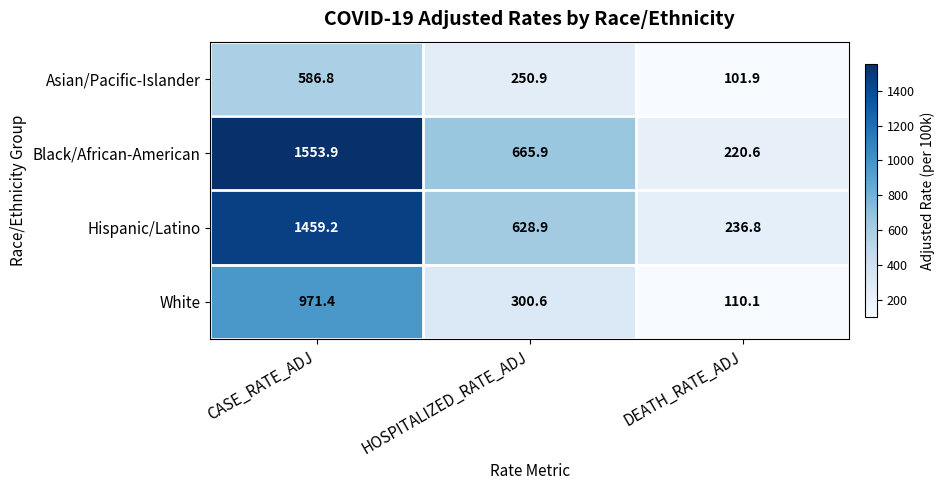

What is the difference between the Black/African-American values at CASE_RATE_ADJ and DEATH_RATE_ADJ?

1333.3